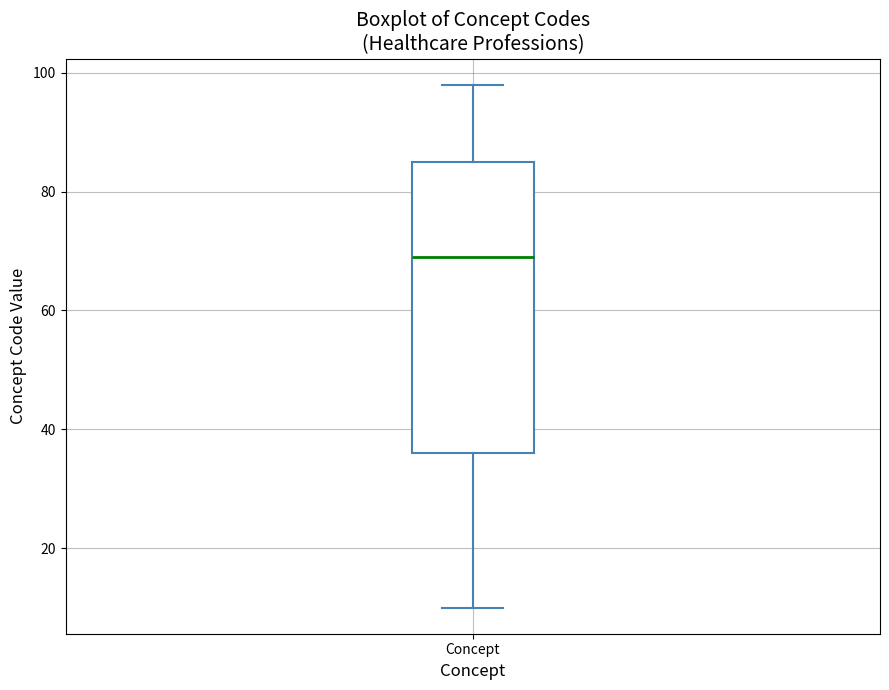

Transcribe this box plot: give where the median line is, the range the box spans, and where the two whiskers end, as read against the y-axis. The values are not printed on the chart, so give them approximately, as read against the axis.

median 70, box 36 to 86, whiskers 10 to 98